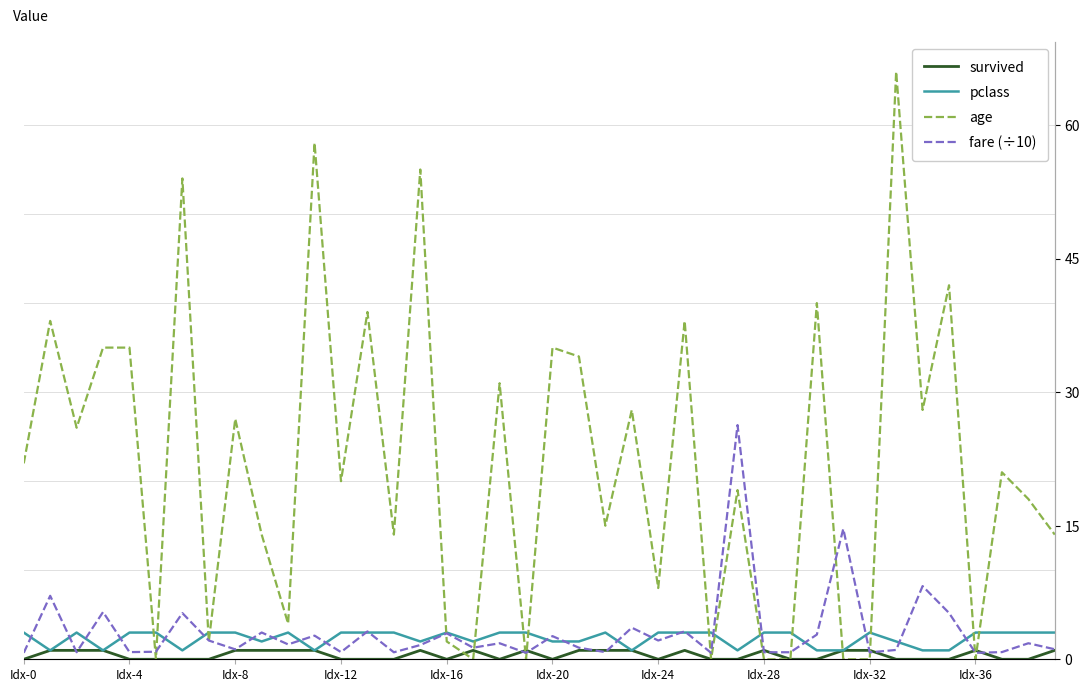

What is the difference between the maximum and minimum values in the age series?

66.0